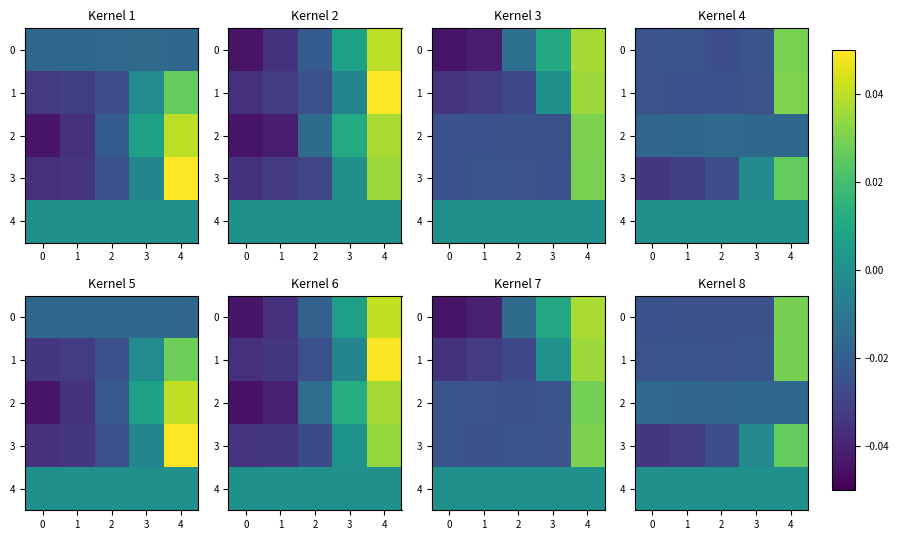

How many data points in 1 are above 0?

1